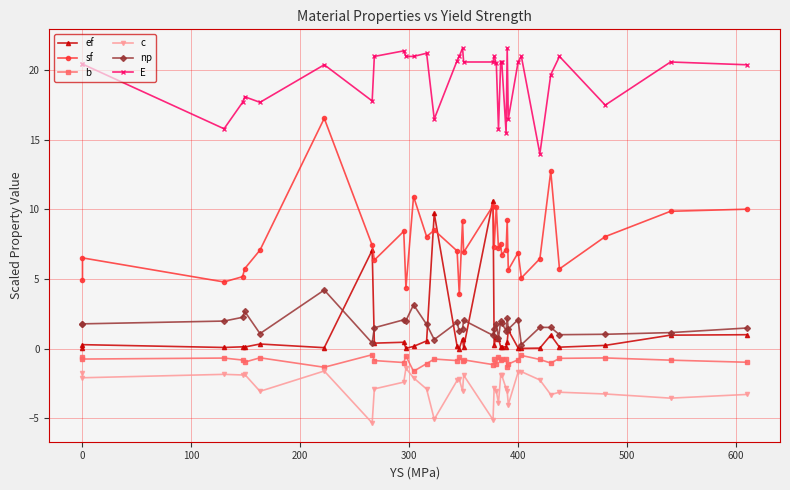

The ef series shows 0.1 at 32. True or false?

False